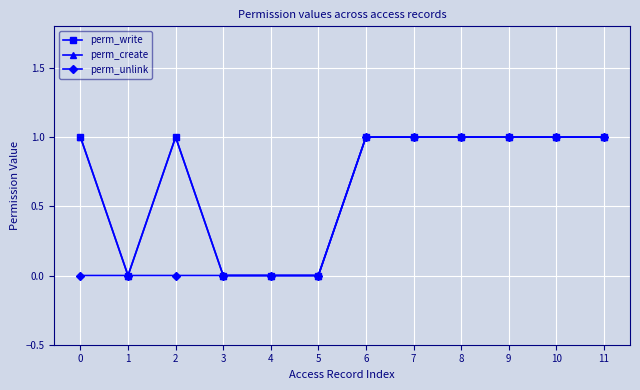

Where is perm_write nearest to the value 0?

1